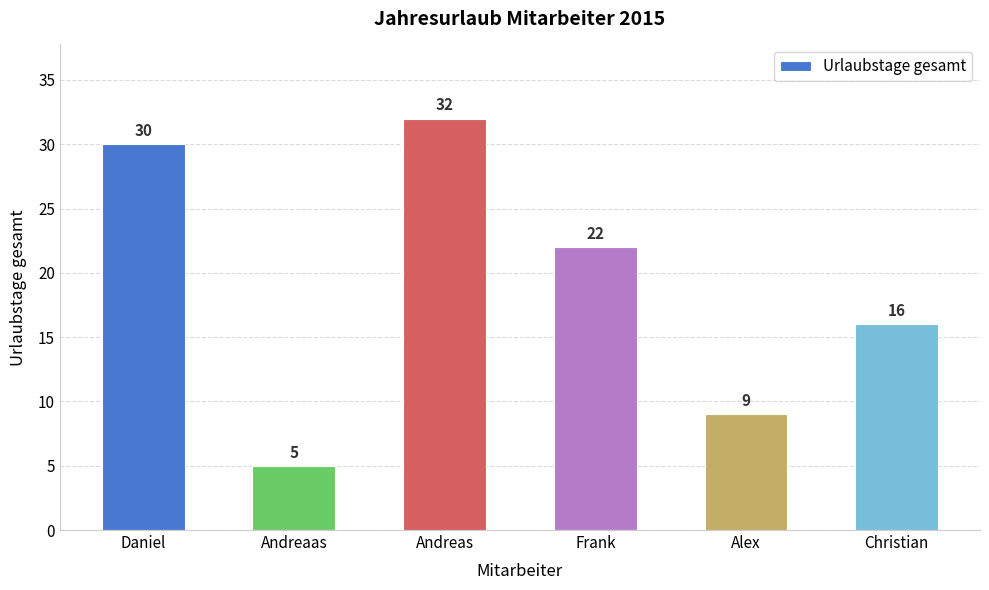

What is the sum of all values?

114